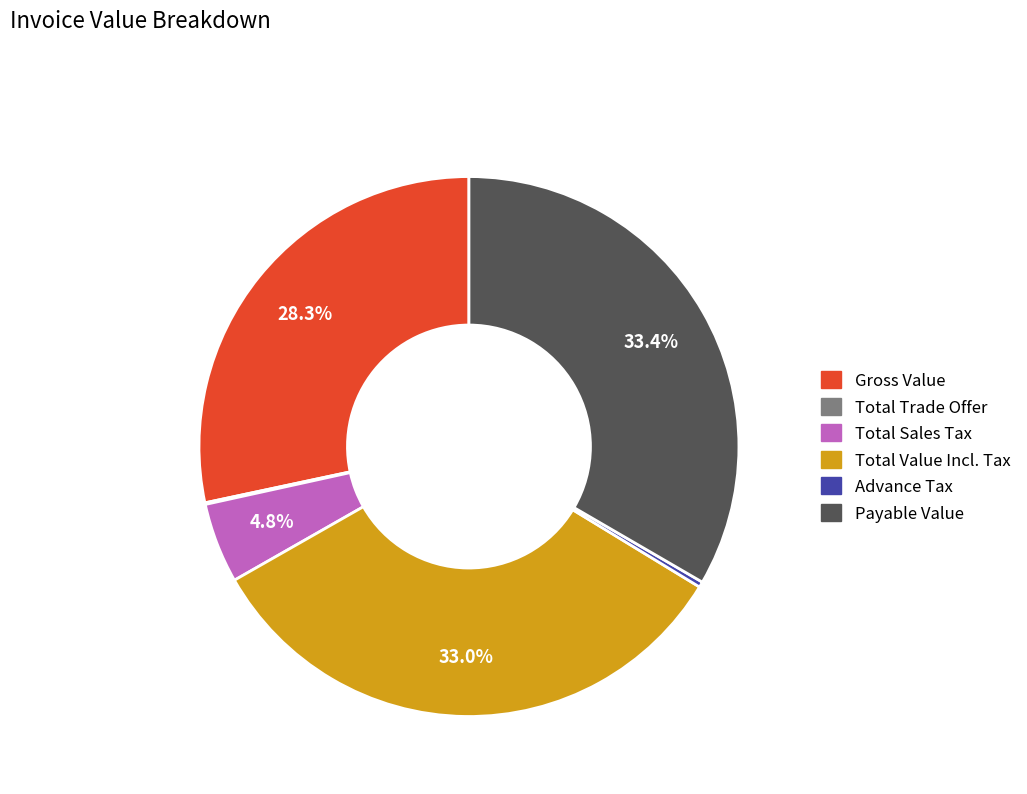

Does Advance Tax account for over 50% of the chart?

No